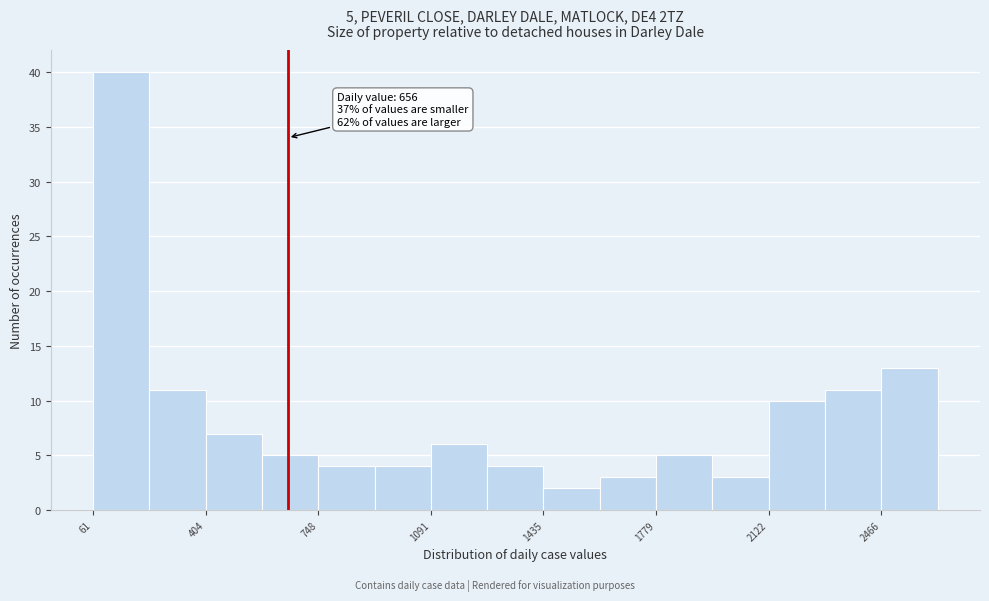

Around what value on the x-axis is the tallest bar? Give the approximate position of its centre, as read against the axis.

150